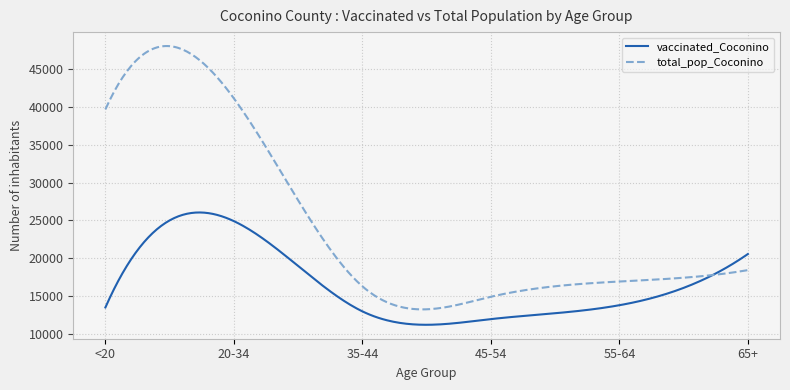

Which series has the largest total across all categories?

total_pop_Coconino